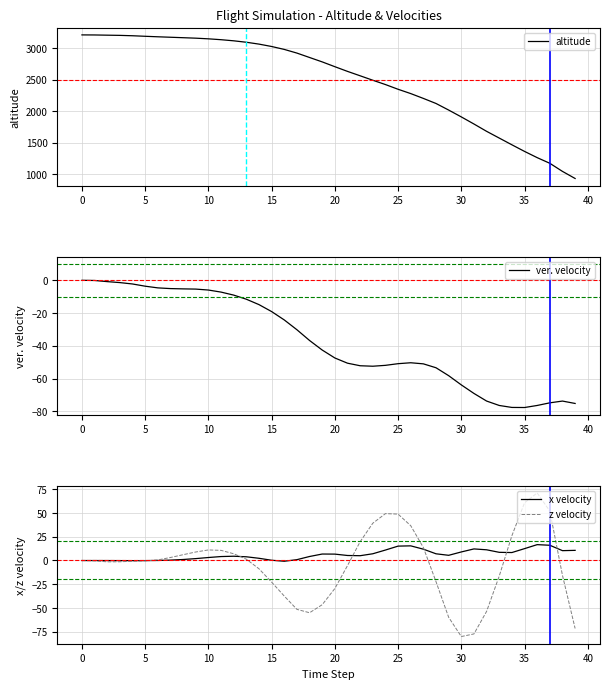

What is the maximum value for z velocity?

71.0